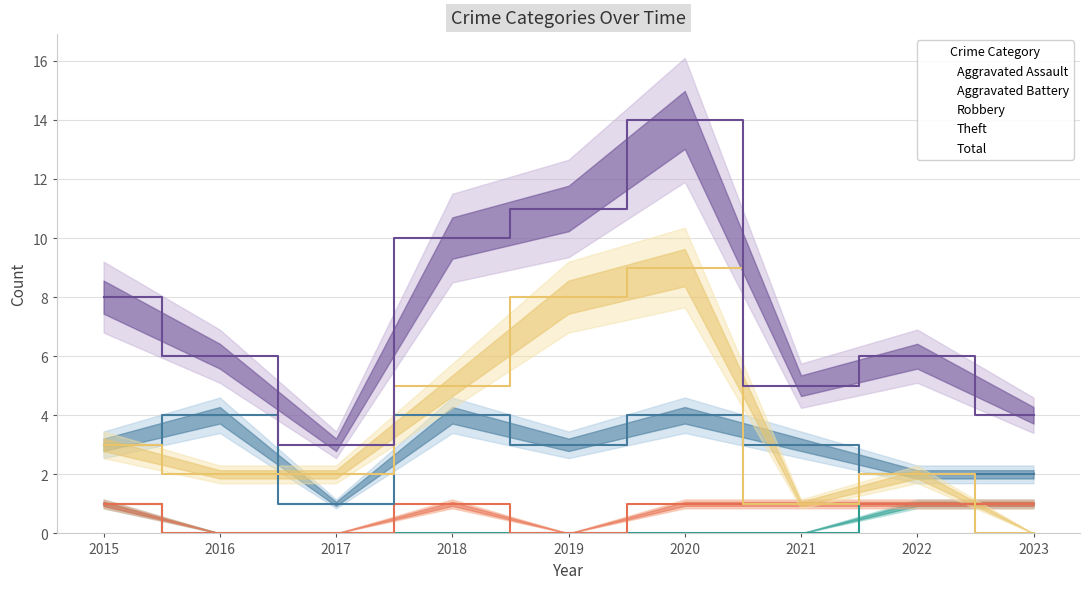

What is the sum of the Total values at 2017 and 2020?

17